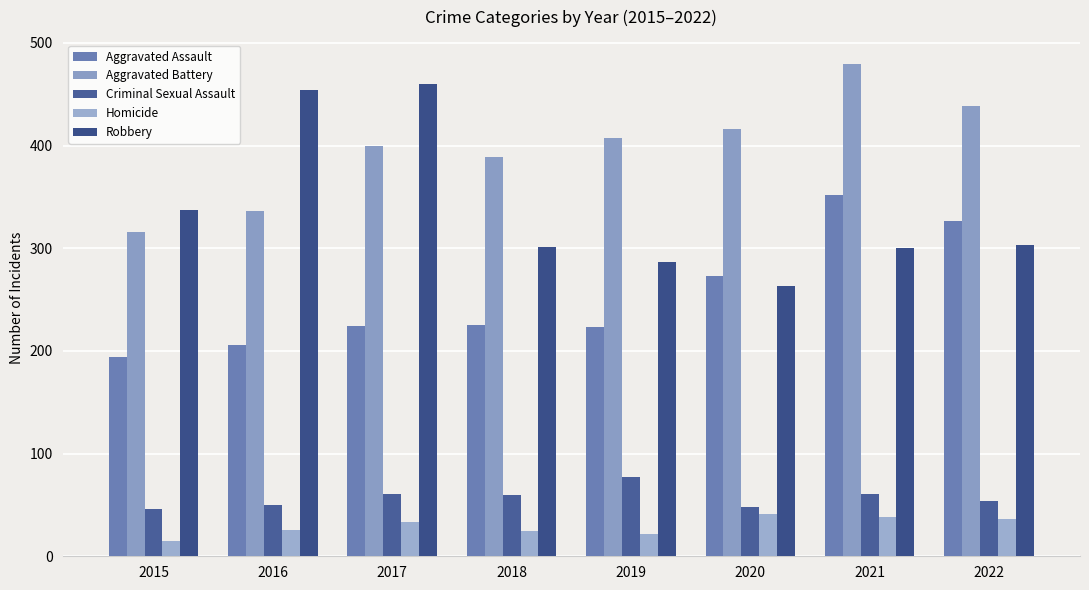

Rank the series by their maximum value, from highest to lowest.

Aggravated Battery, Robbery, Aggravated Assault, Criminal Sexual Assault, Homicide